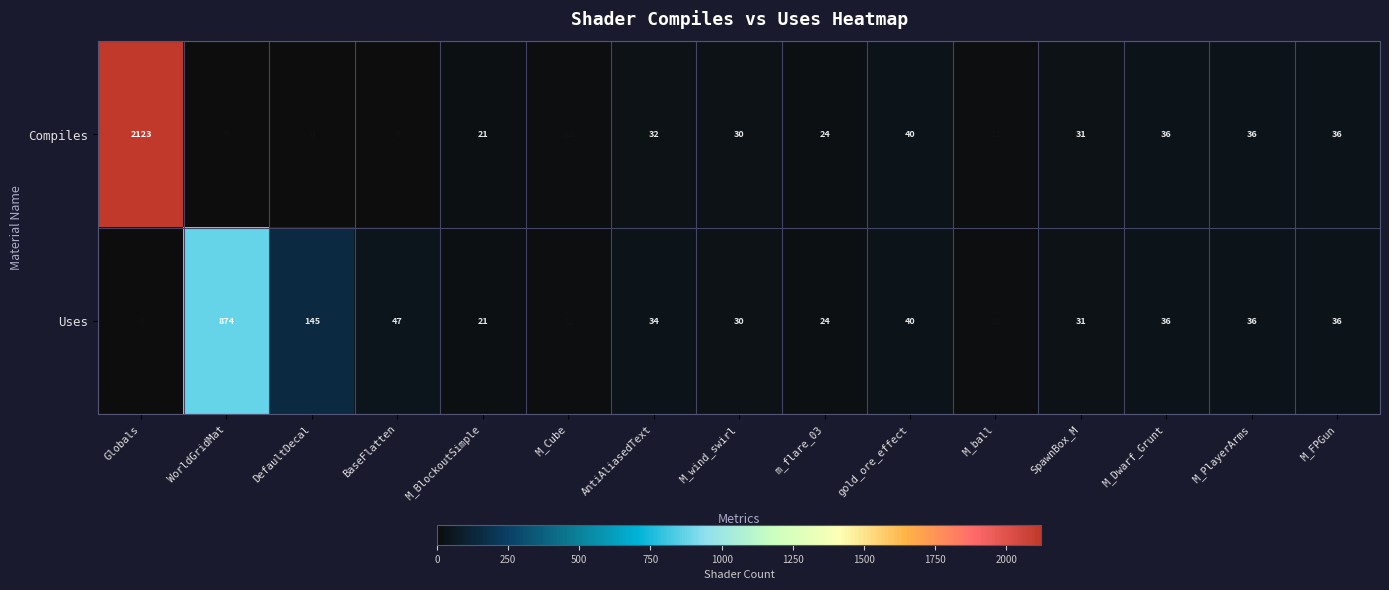

How many data points does each series have?

15